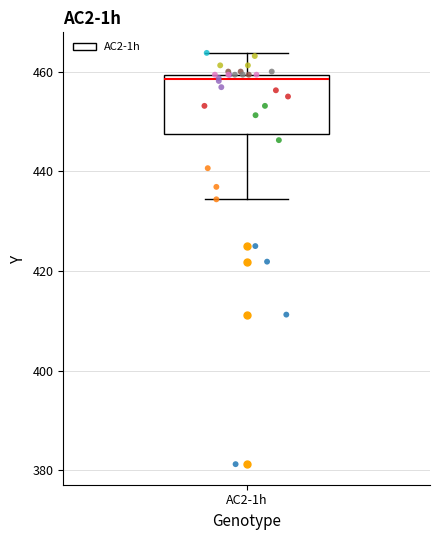

Read this box plot against the y-axis: the position of the median line, the range covered by the box, and the ends of both whiskers. The values are not printed on the chart, so give them approximately, as read against the axis.

median 458, box 448 to 460, whiskers 434 to 464